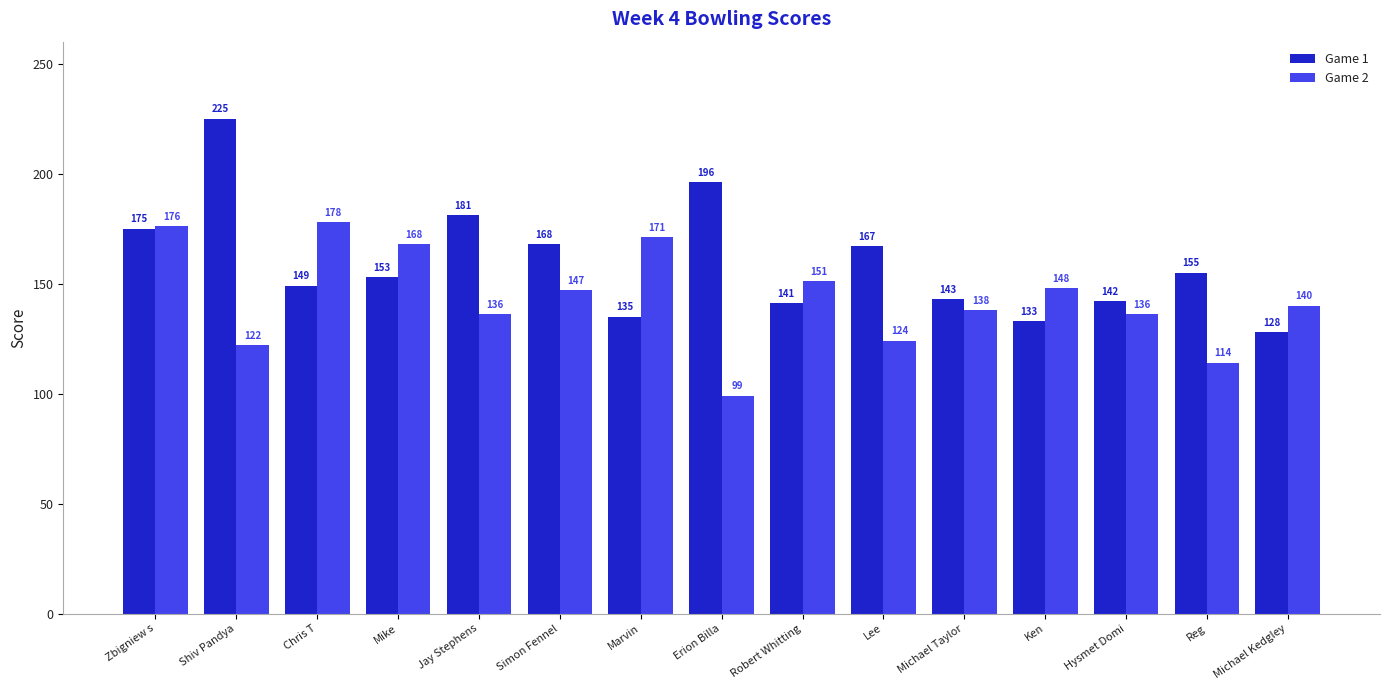

Between Jay Stephens and Erion Billa, which series saw the biggest shift?

Game 2